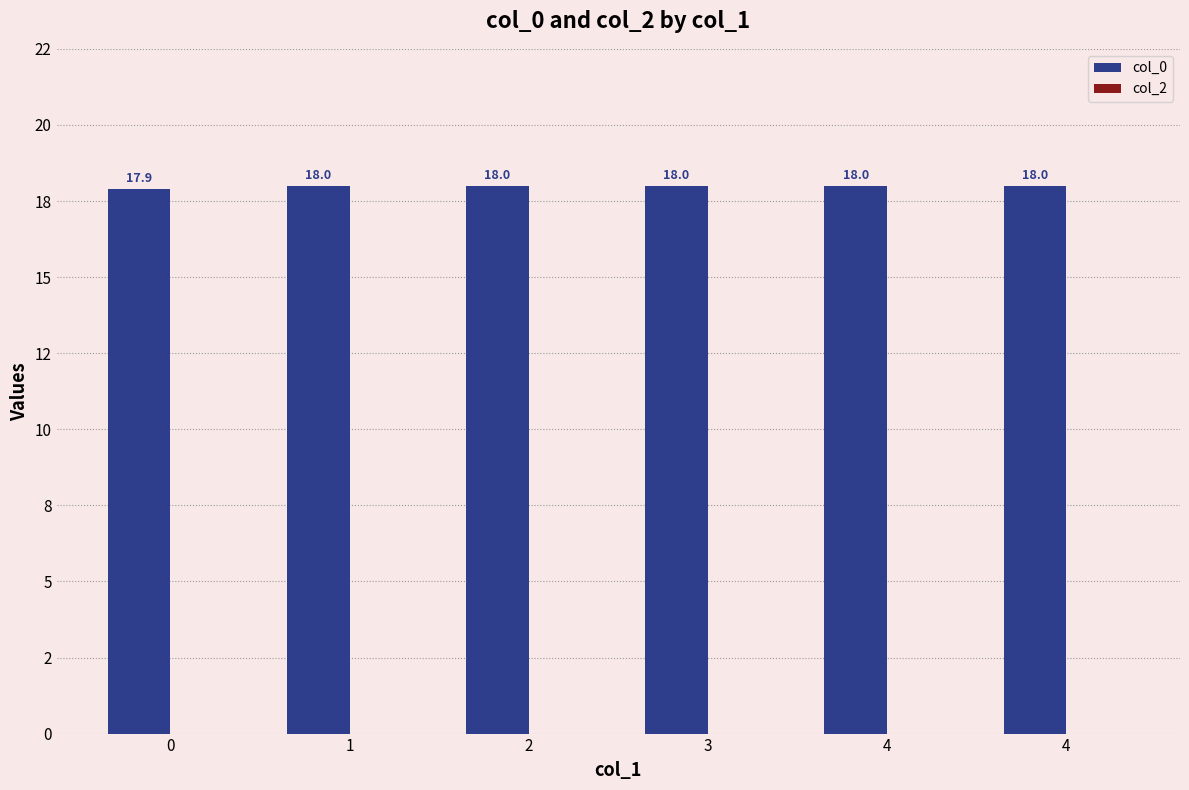

Are the bars horizontal?

No